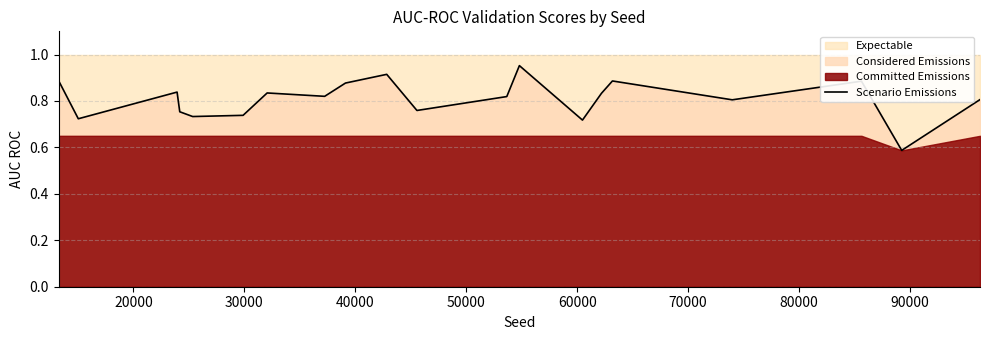

True or false: the data has more than 2 interior local peaks.

True